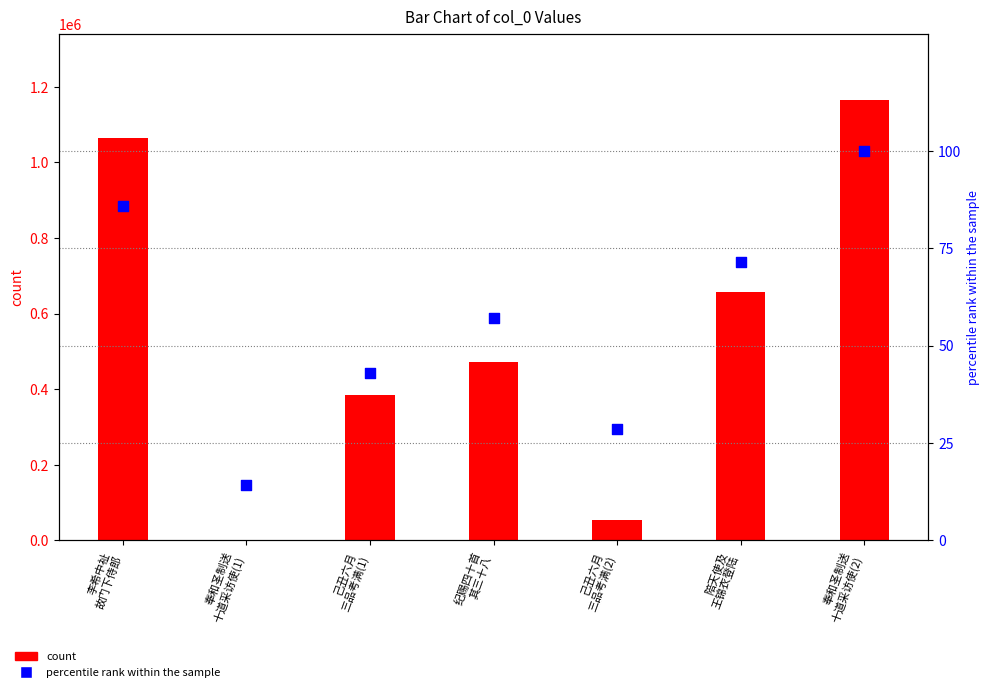

Is the value of percentile rank within the sample at 奉和圣制送
十道采访使(1) greater than the value of count at 己丑六月
三品考满(1)?

No